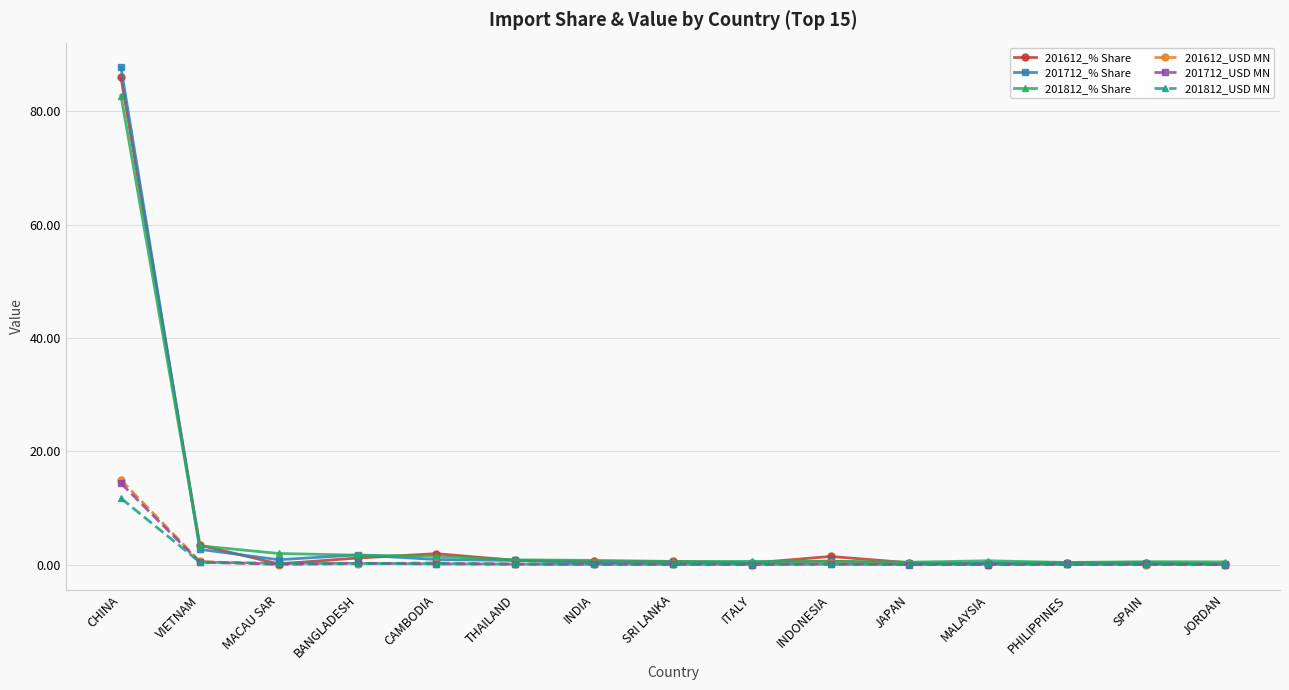

What is the greatest value displayed?

87.7